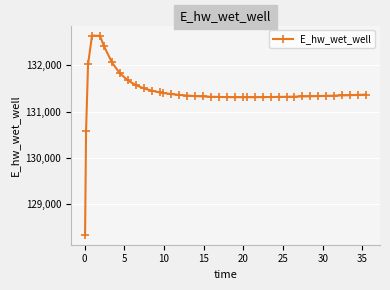

How many distinct data groups are displayed?

1